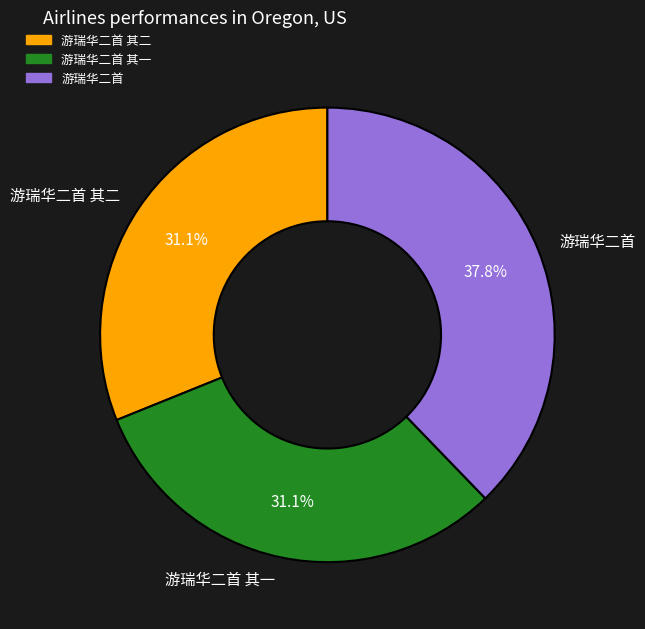

To the nearest percent, what portion does 游瑞华二首 represent?

38%